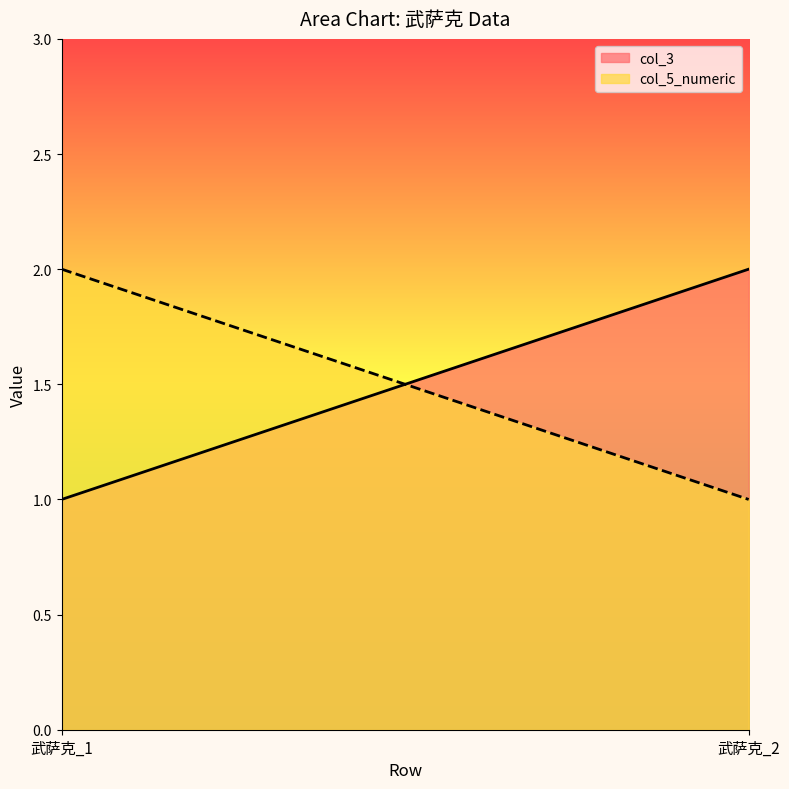

The value of col_5_numeric at 武萨克_2 is 0. True or false?

False